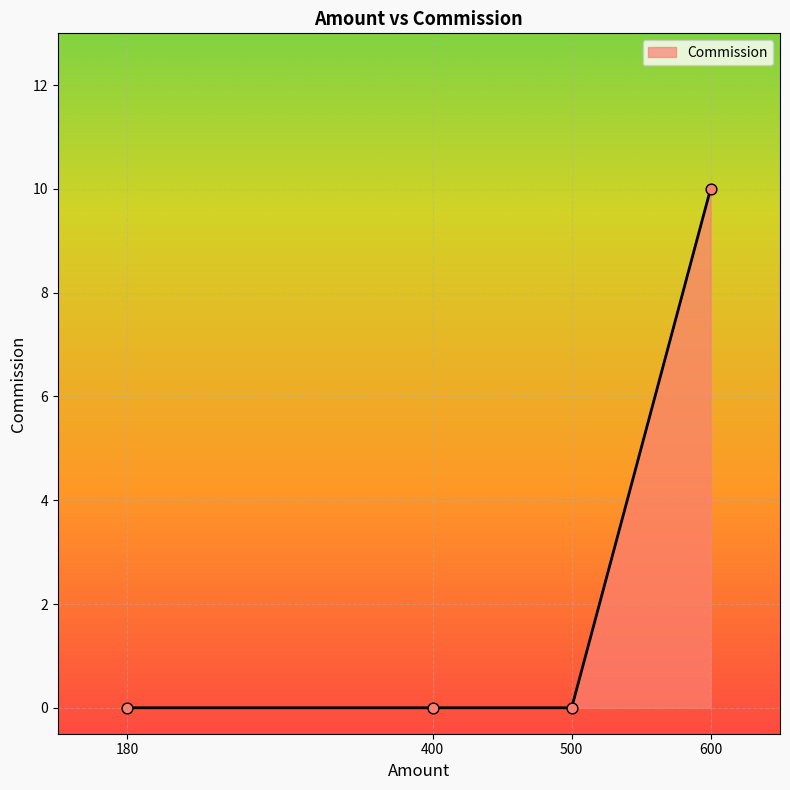

Which has a higher value, 600 or 500?

600